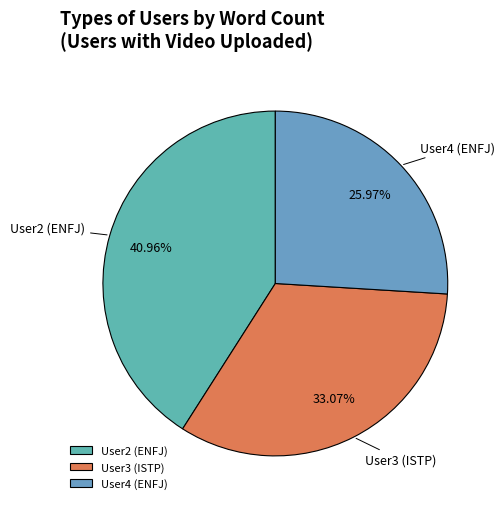

Is there any slice that represents more than half of the pie?

No